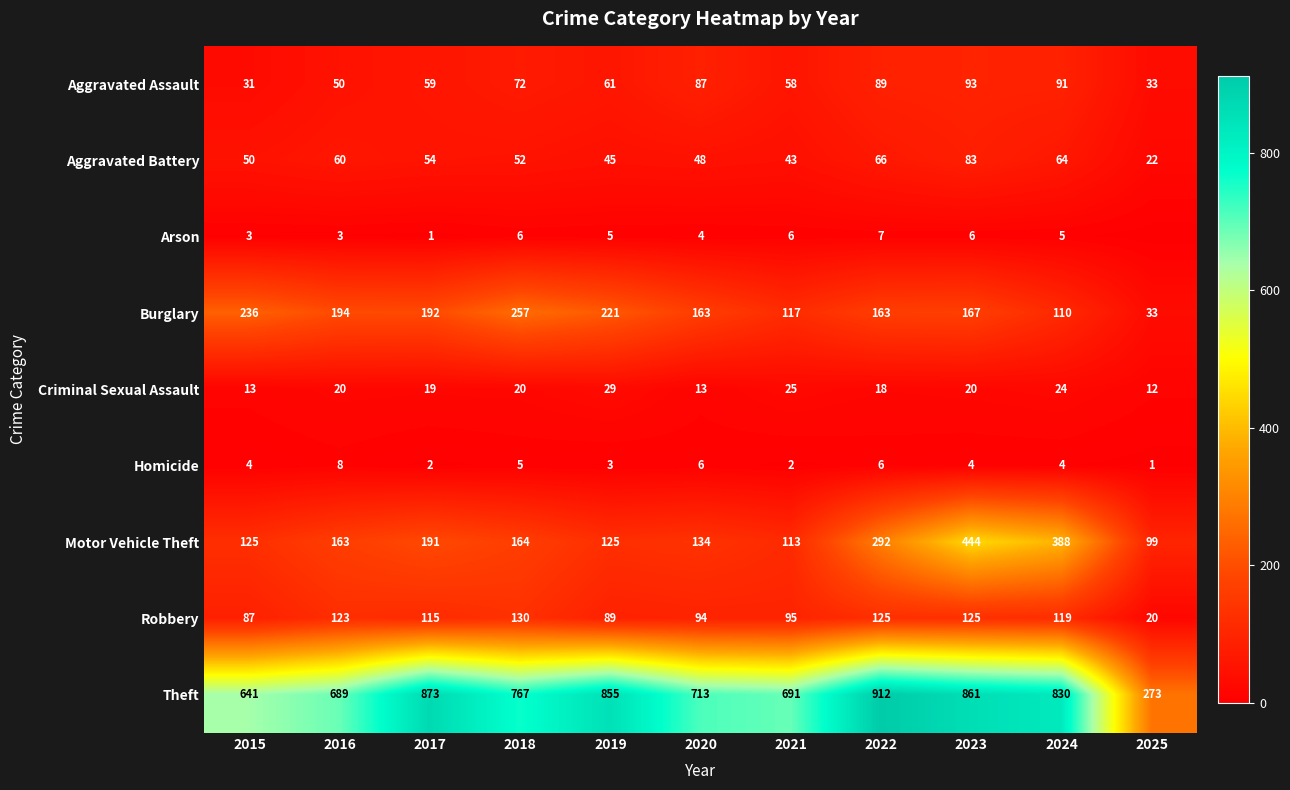

Between 2015 and 2018, which series saw the biggest shift?

Theft